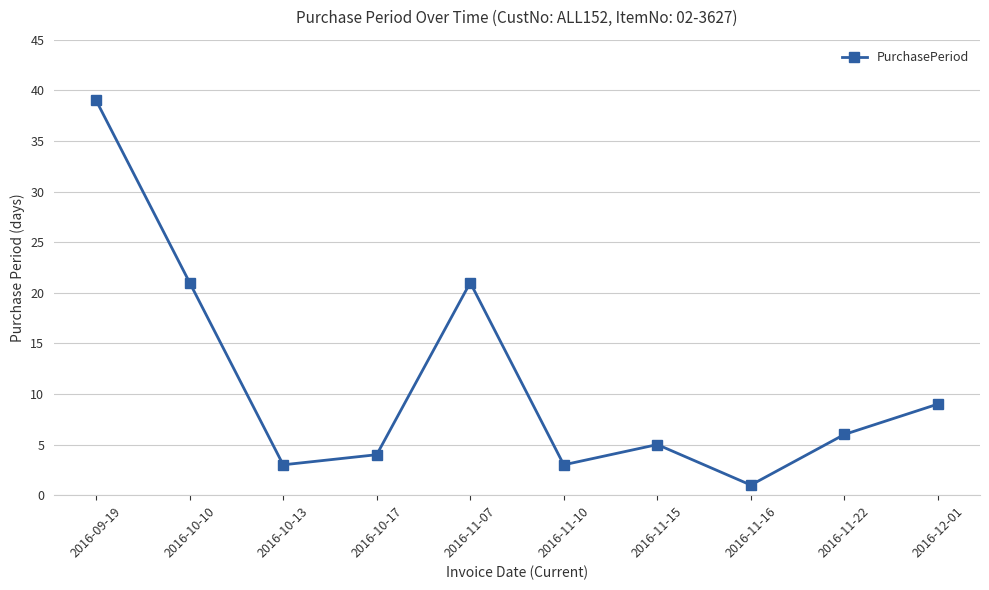

What is the greatest value displayed?

39